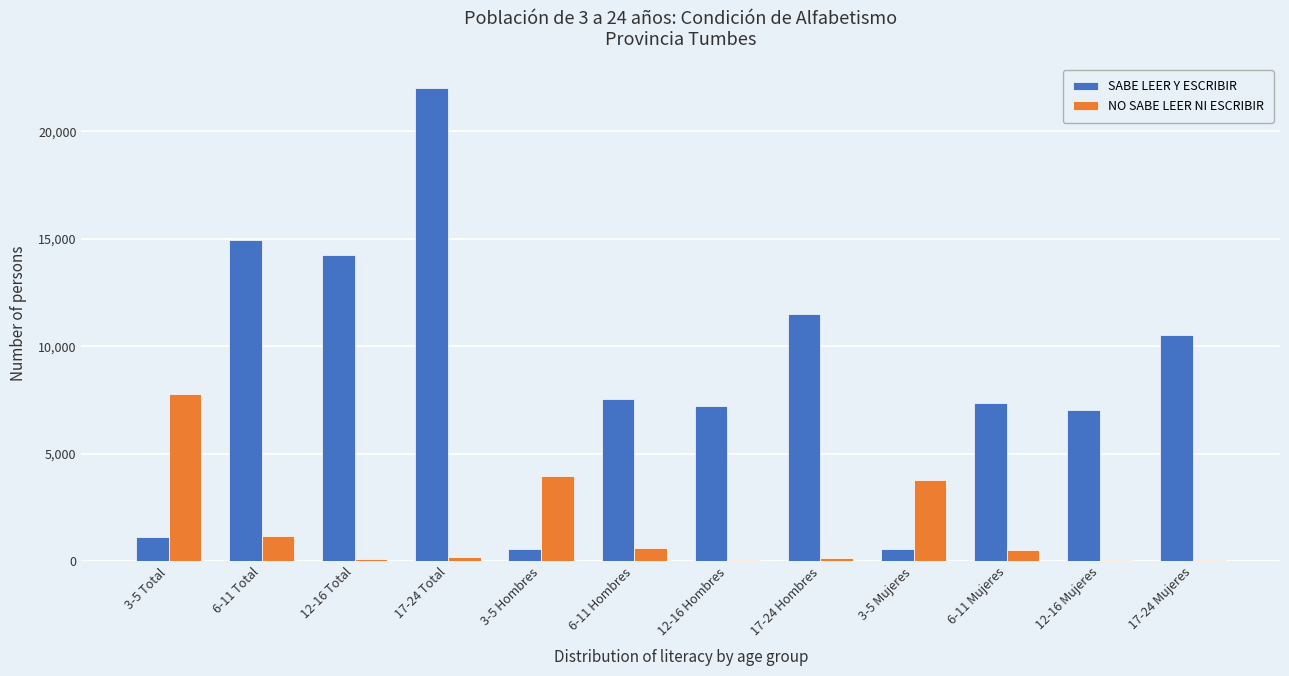

At which category is the sum across all series the highest?

17-24 Total